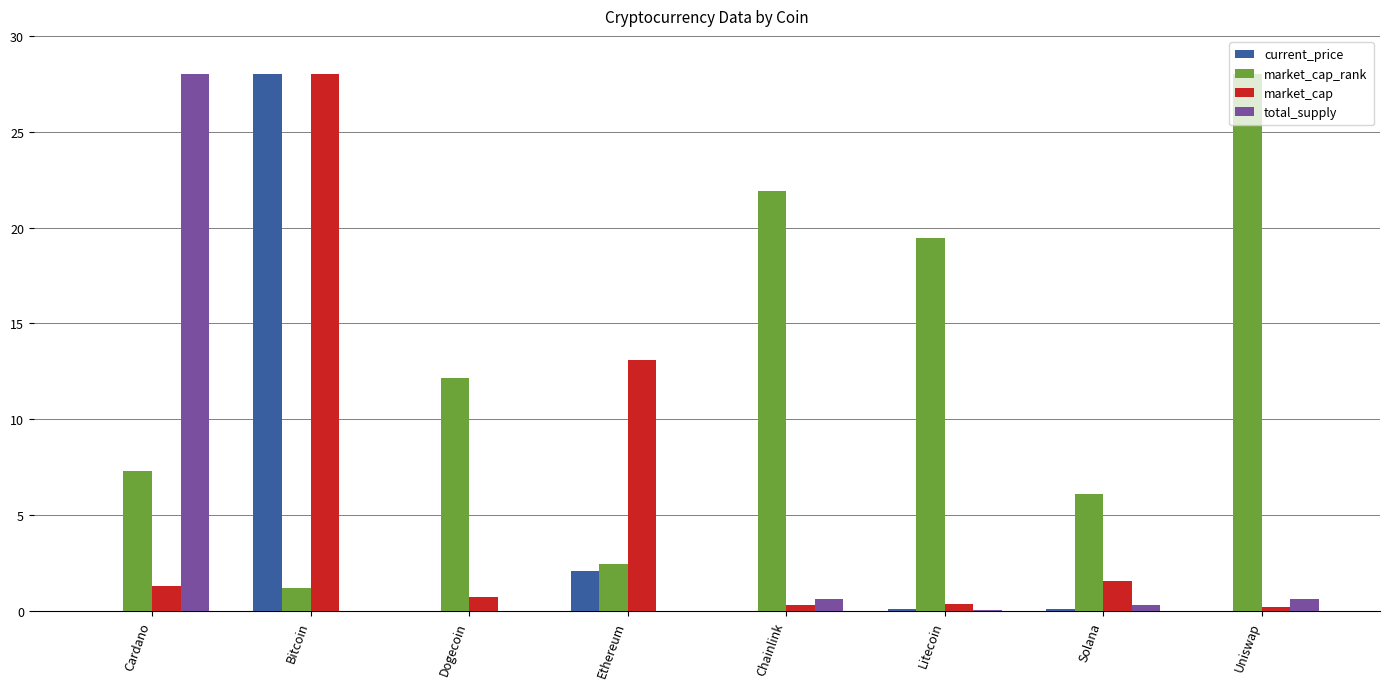

What is the sum of all market_cap values?

45.6